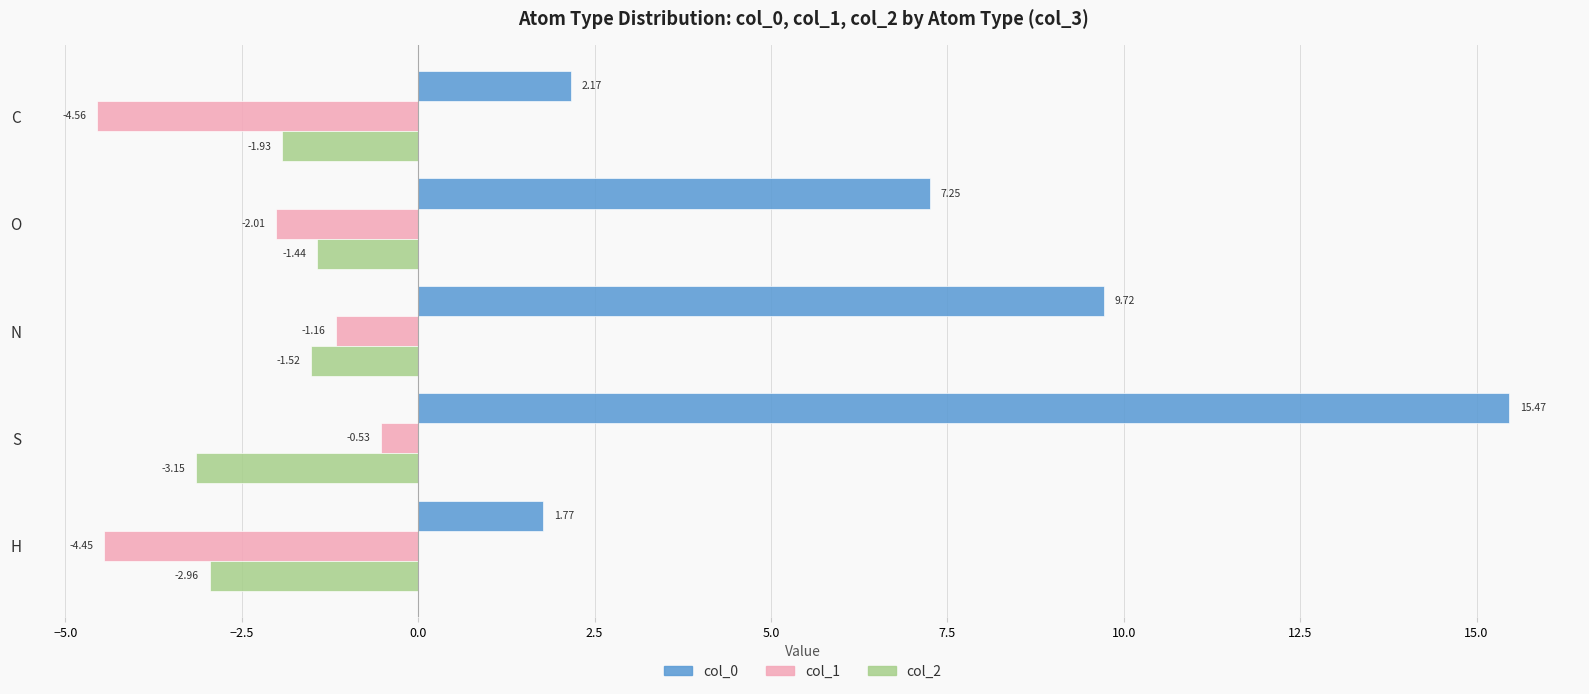

Which category has the lowest value in the col_1 series?

C